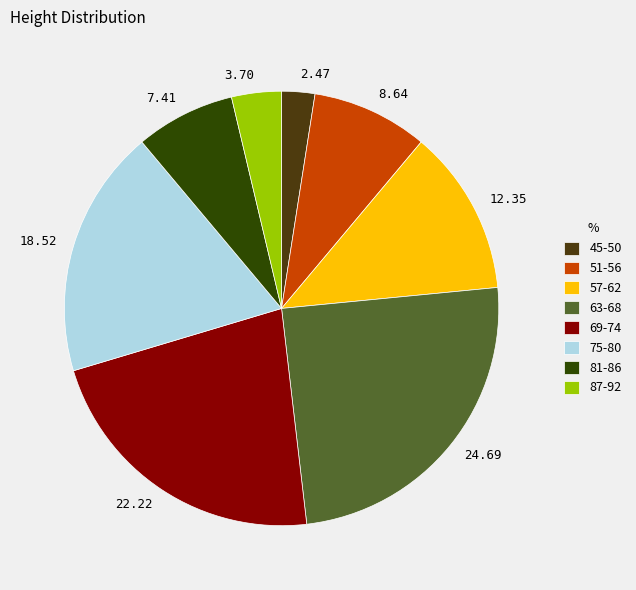

Rank the categories by value from lowest to highest.

45-50, 87-92, 81-86, 51-56, 57-62, 75-80, 69-74, 63-68